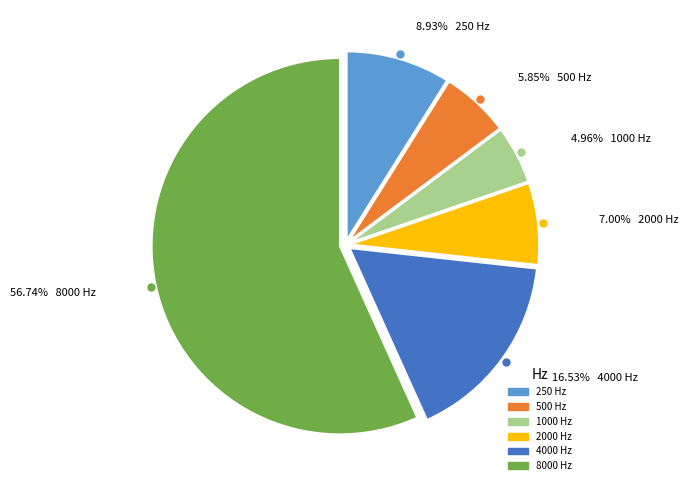

To the nearest percent, what portion does 500 represent?

6%